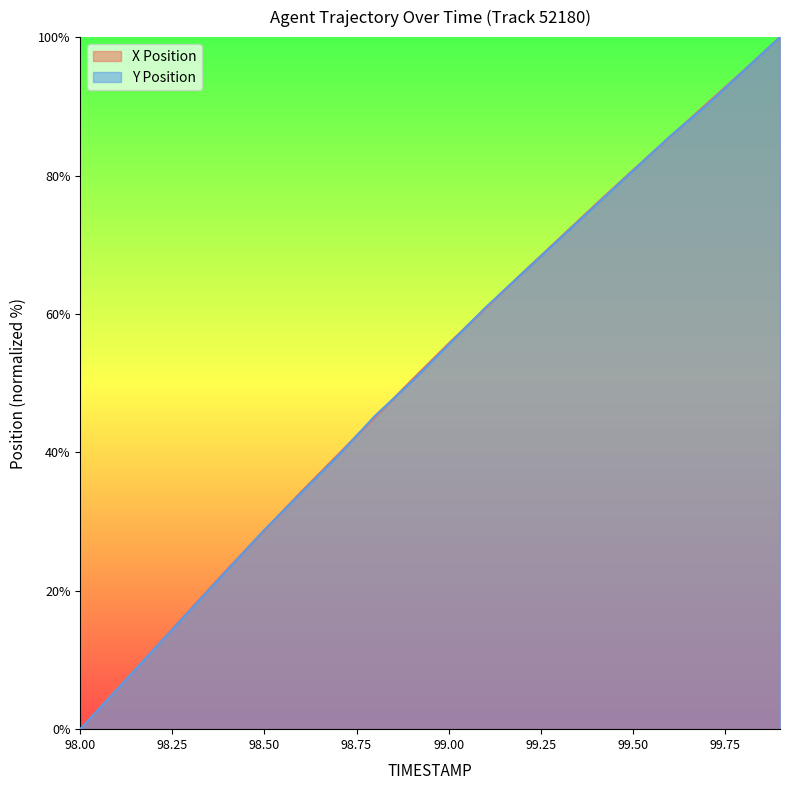

What are all the series names shown in the legend?

X Position, Y Position